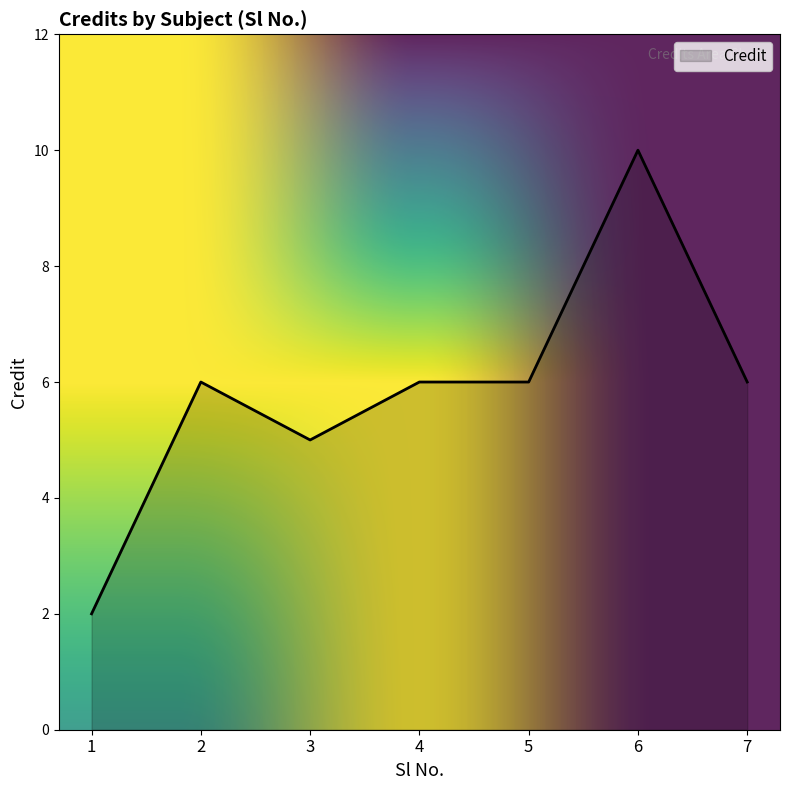

Reading right to left, extract all data points from this chart.

6	10	6	6	5	6	2